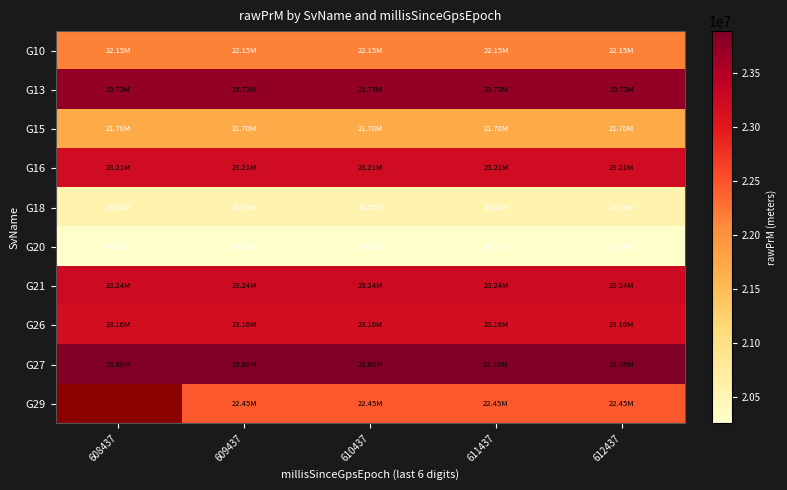

Which has a higher value, 609437 or 608437?

608437